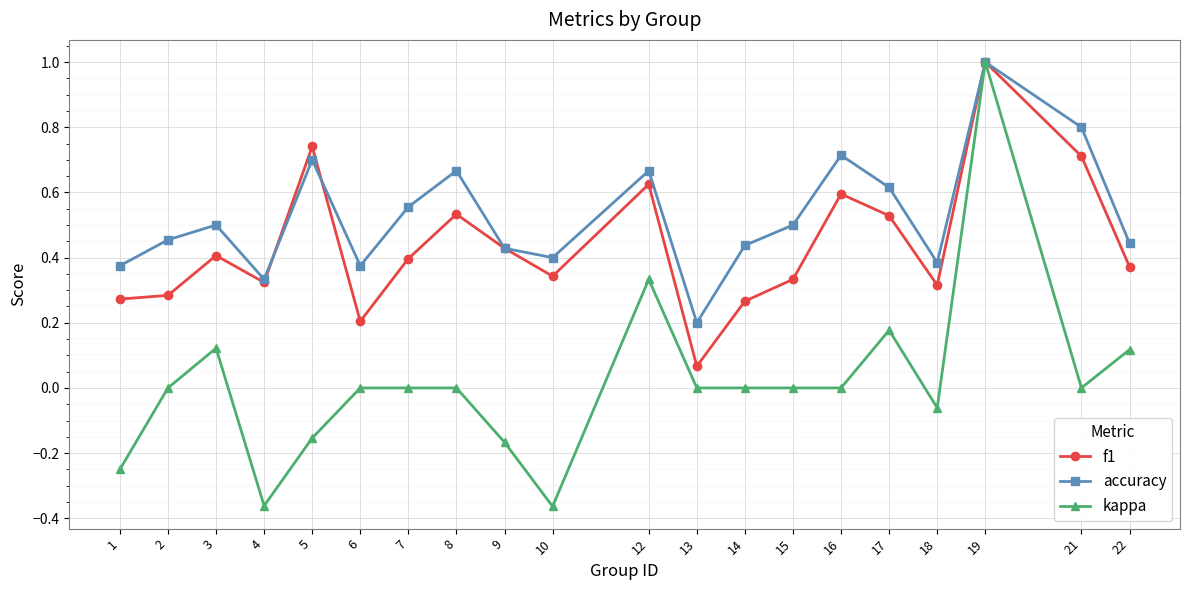

What is the total value across all series at 16?

1.3